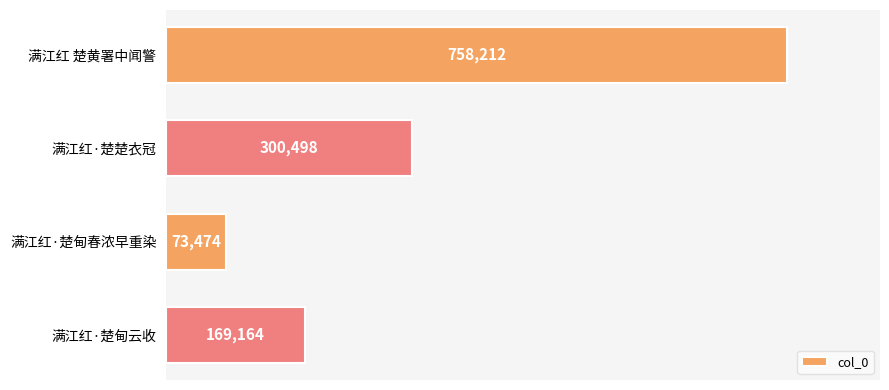

How many categories are shown in the chart?

4